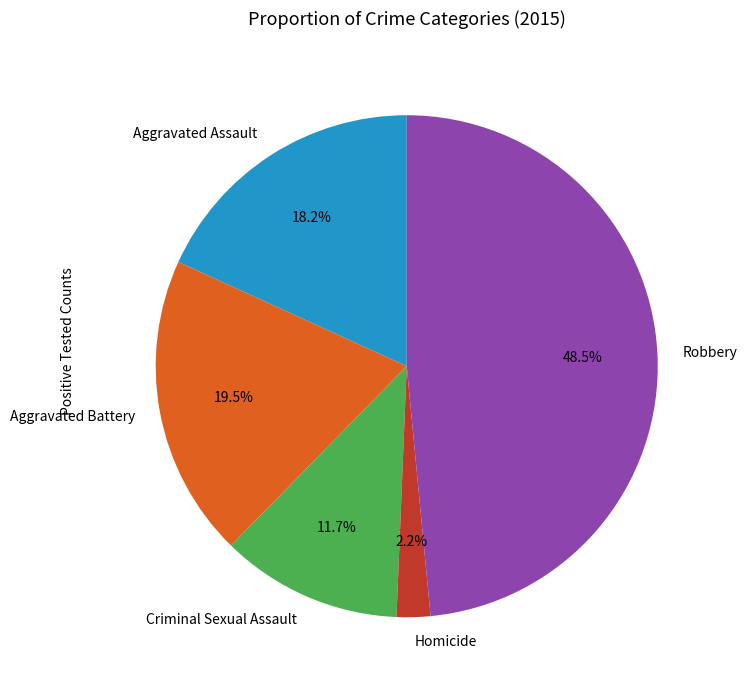

Which slice is the largest?

Robbery